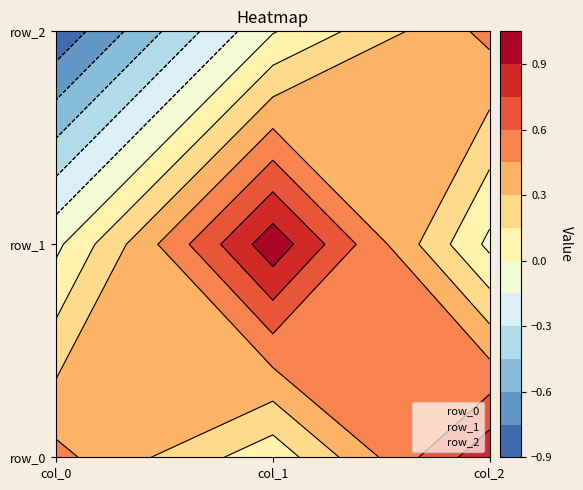

How many data points does each series have?

3